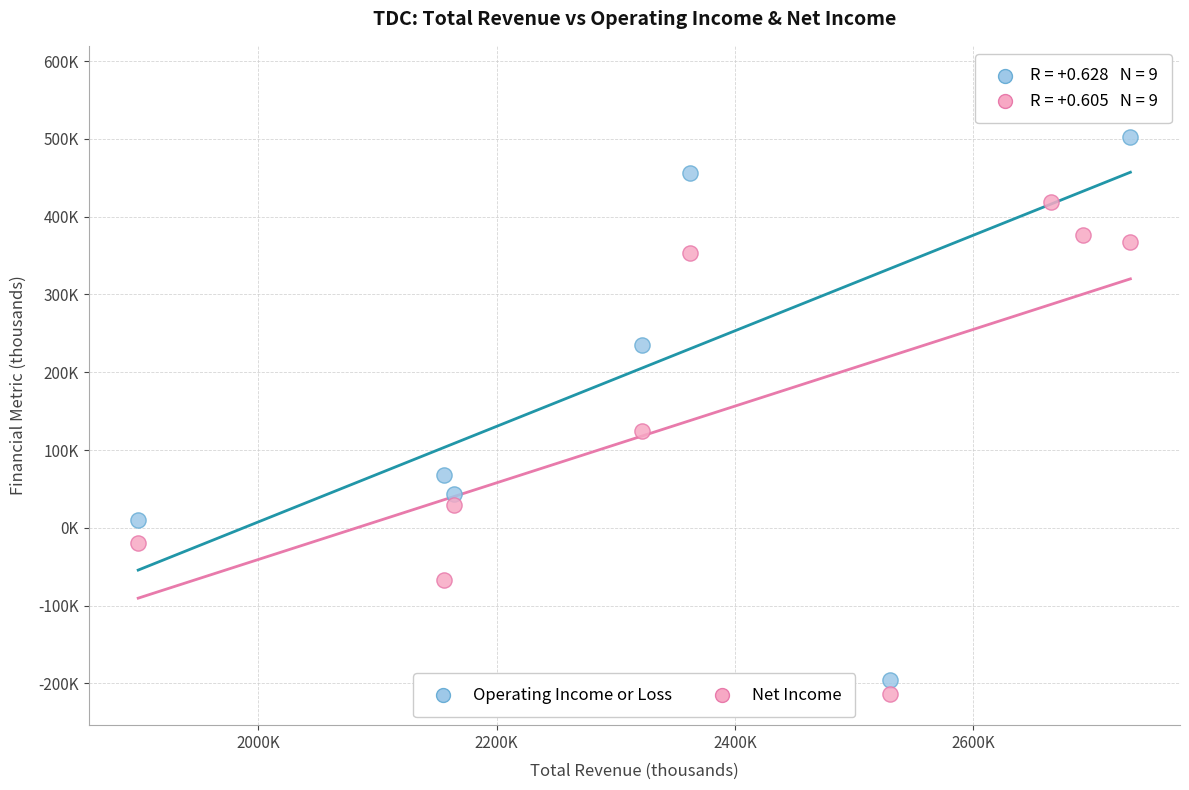

Which series reaches the minimum Y coordinate?

Net Income